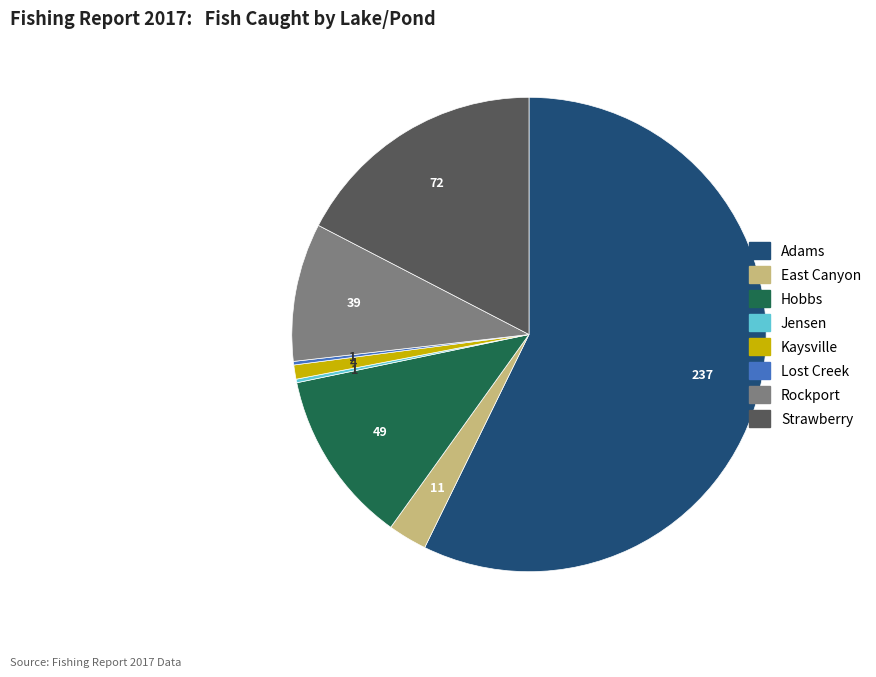

Which slice represents more than half of the pie?

Adams